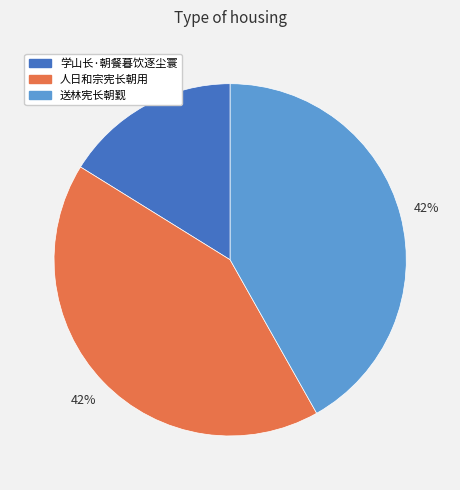

Does any single category account for the majority?

No